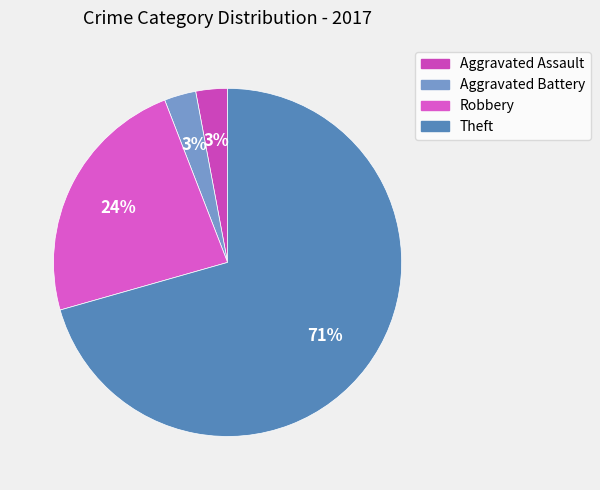

To the nearest percent, what is the average slice percentage?

25%